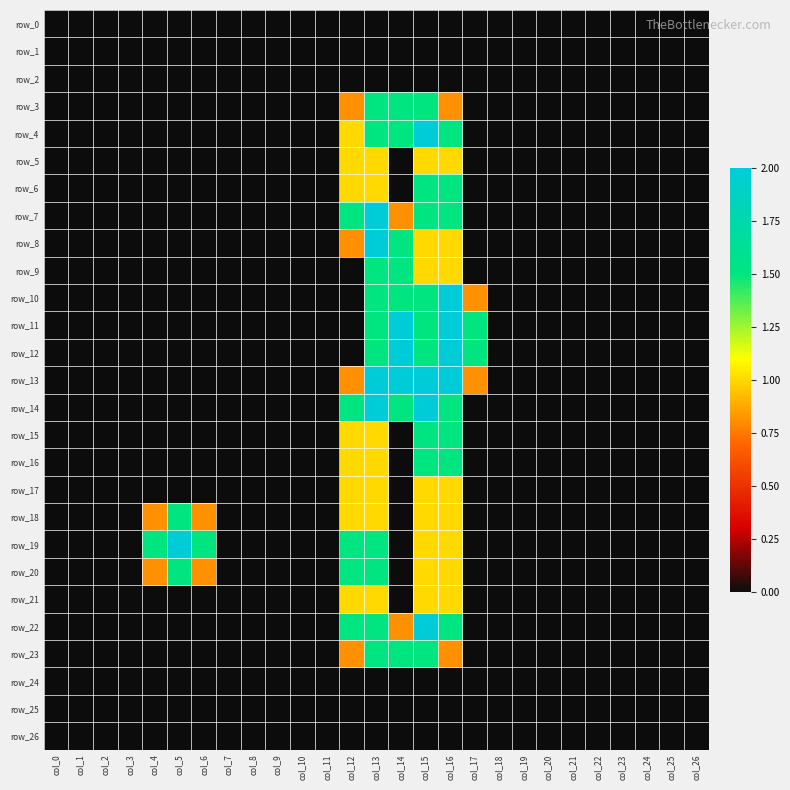

True or false: row_1 has a value of 0.0 at col_26.

True